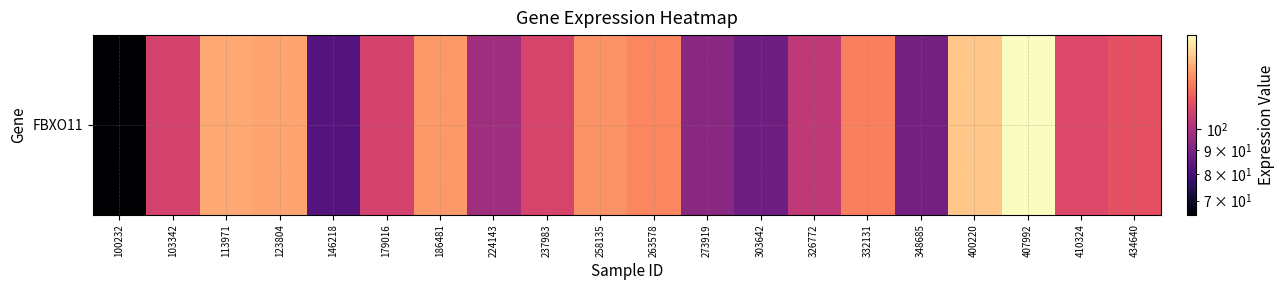

Which category has the highest value across all series?

407992